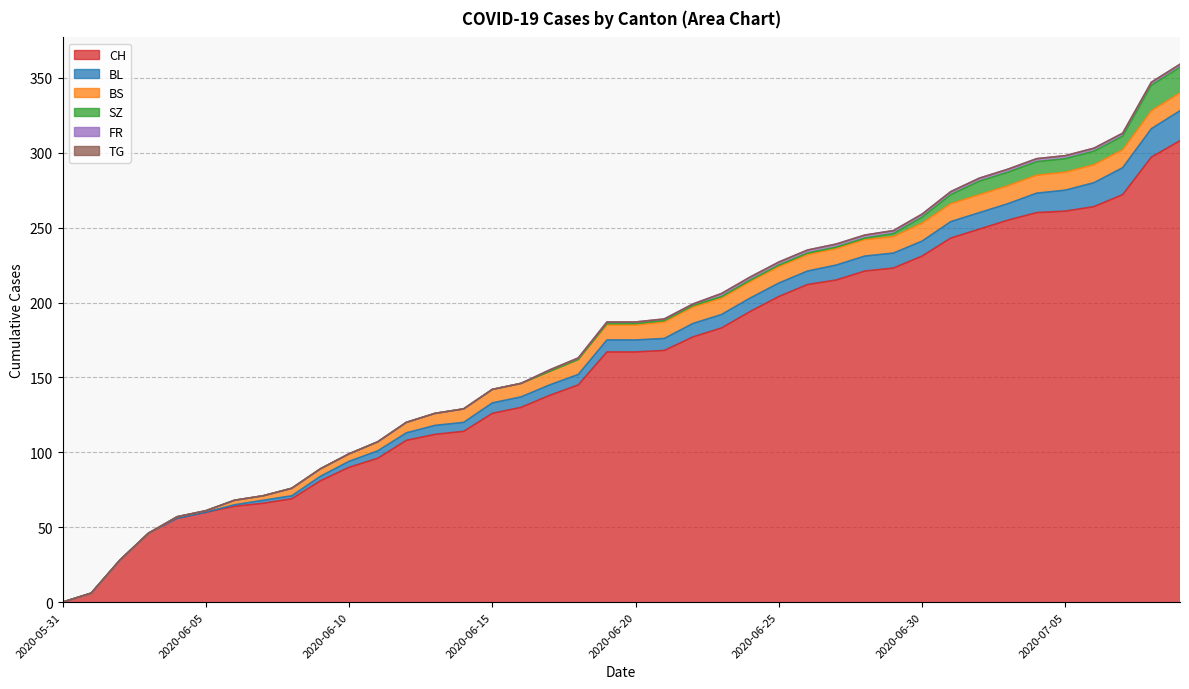

What is the value of the BS point at the 27th from the left?

11